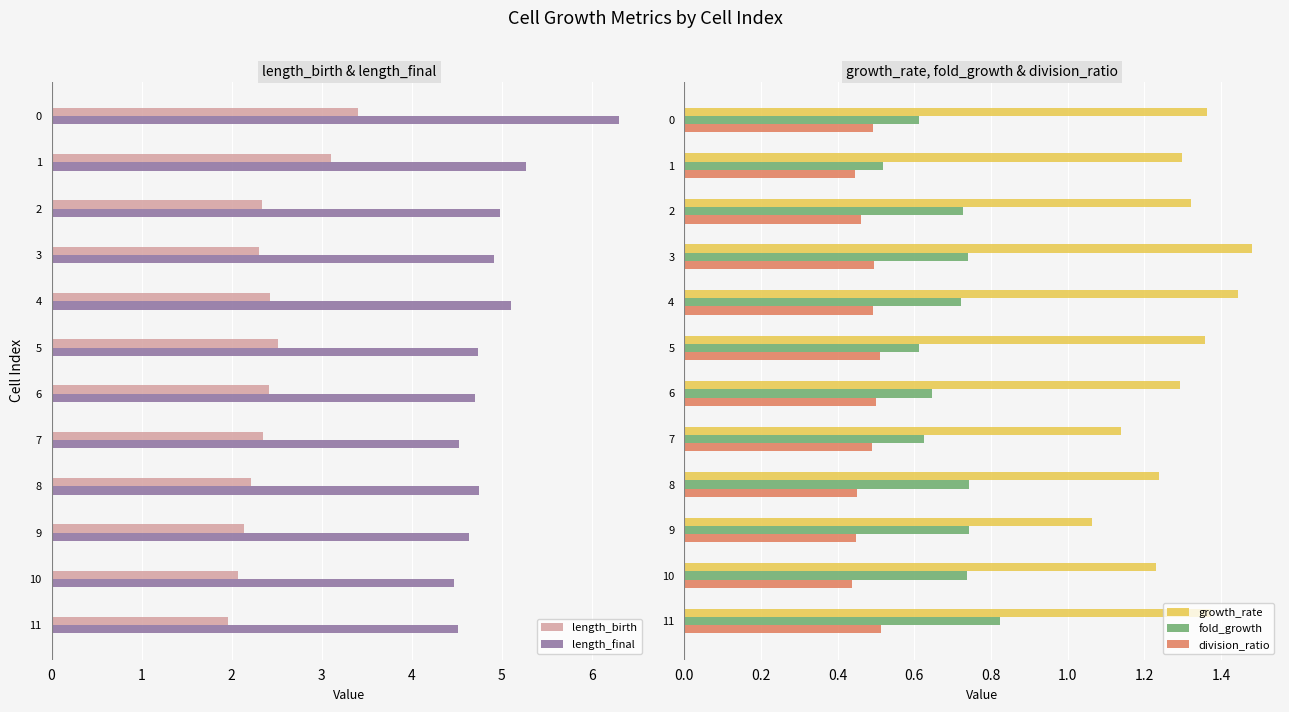

Count the division_ratio values in the range 0 to 1.

12